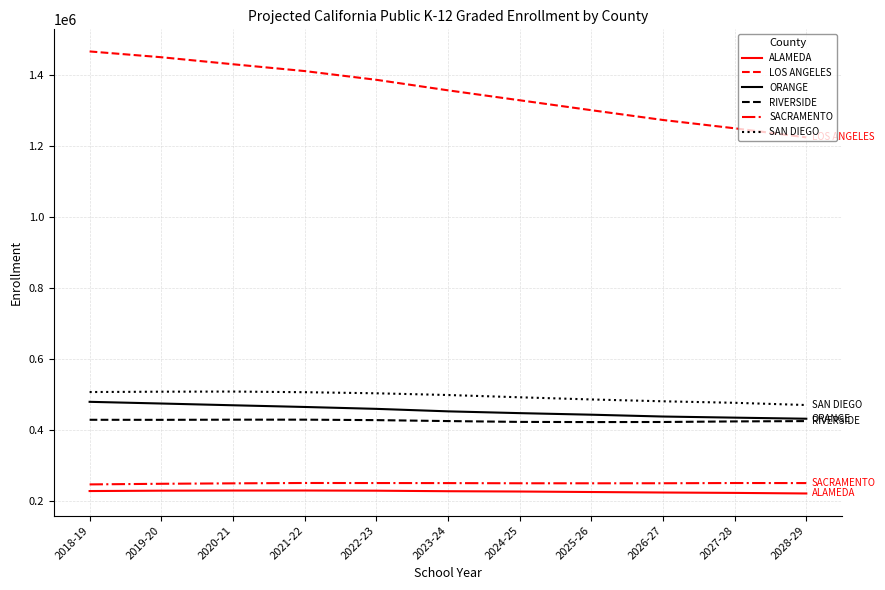

How many lines are shown in the chart?

6